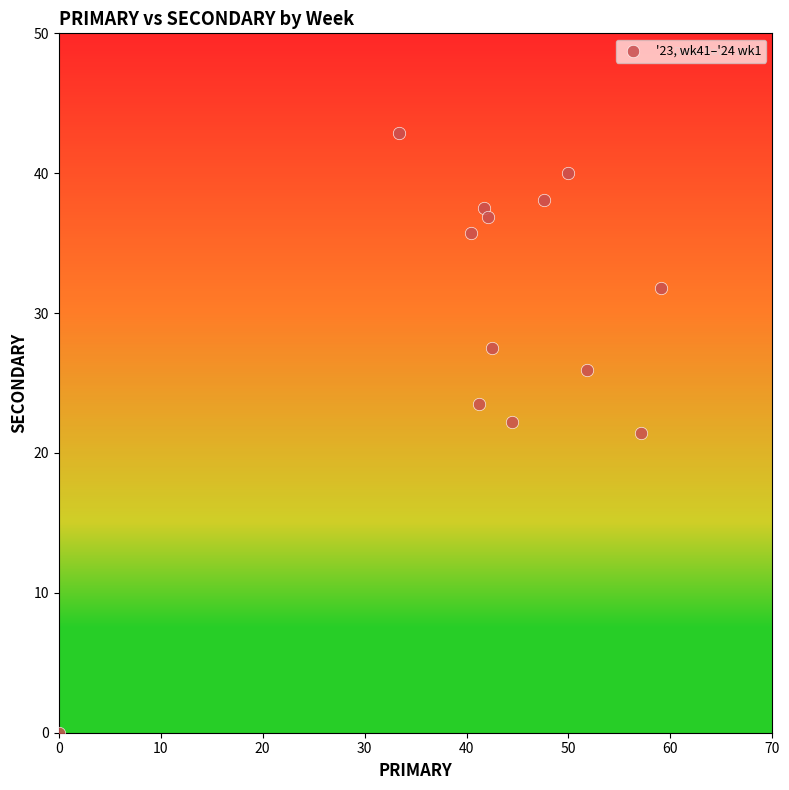

What is the range of X values (max minus min)?

59.1